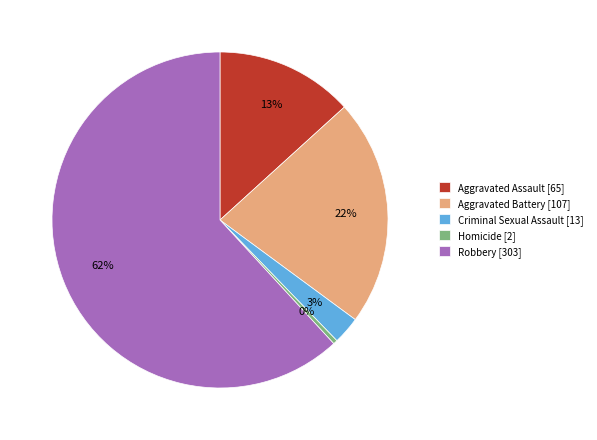

Rank the categories by value from highest to lowest.

Robbery, Aggravated Battery, Aggravated Assault, Criminal Sexual Assault, Homicide